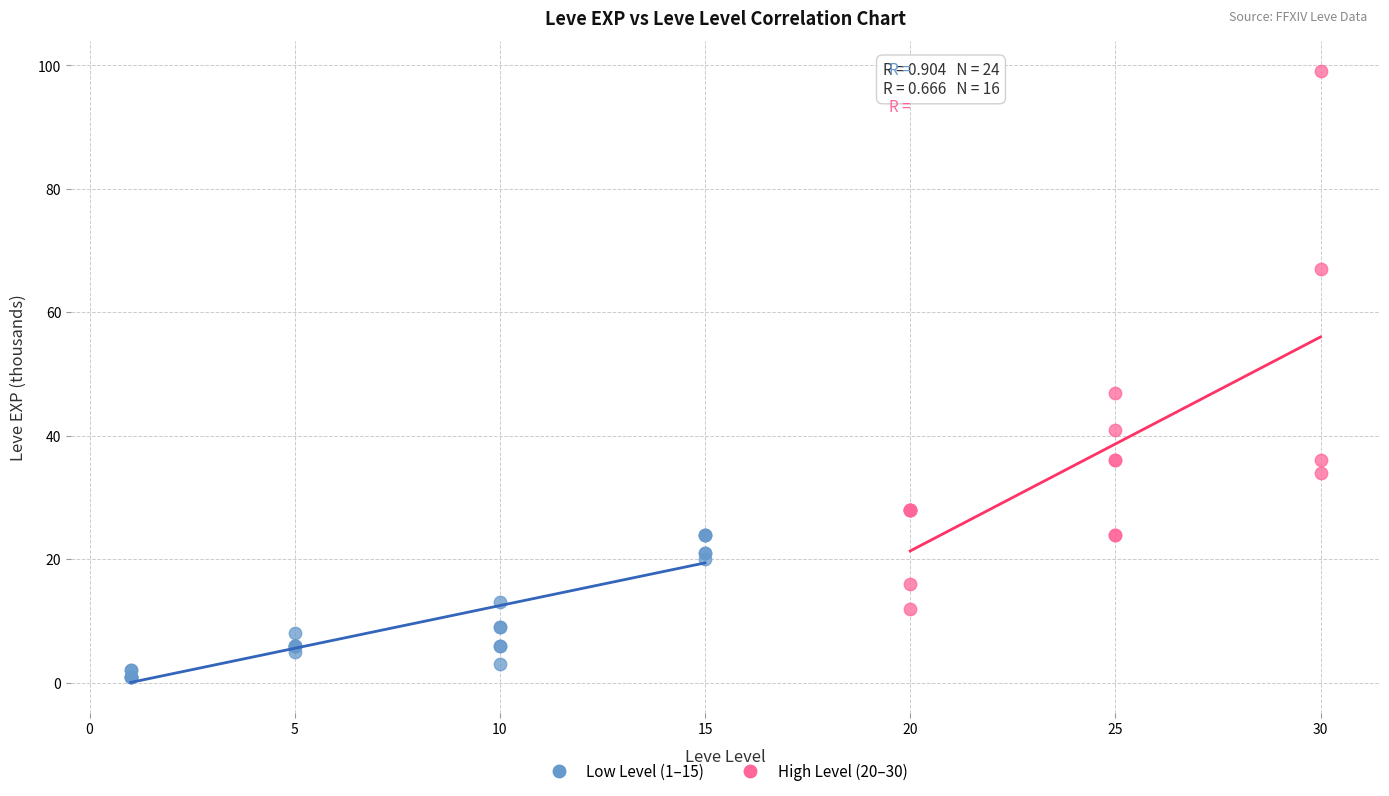

Which series reaches the maximum Y coordinate?

High Level (20–30)